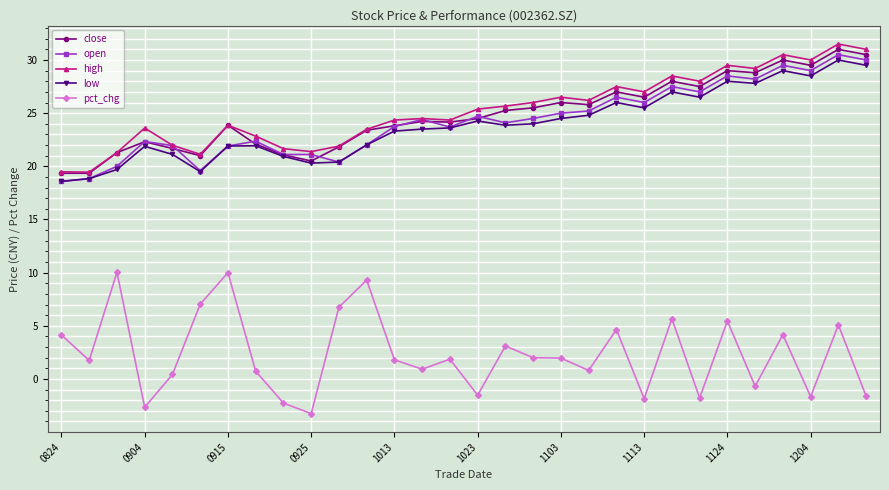

What are all the series names shown in the legend?

close, open, high, low, pct_chg